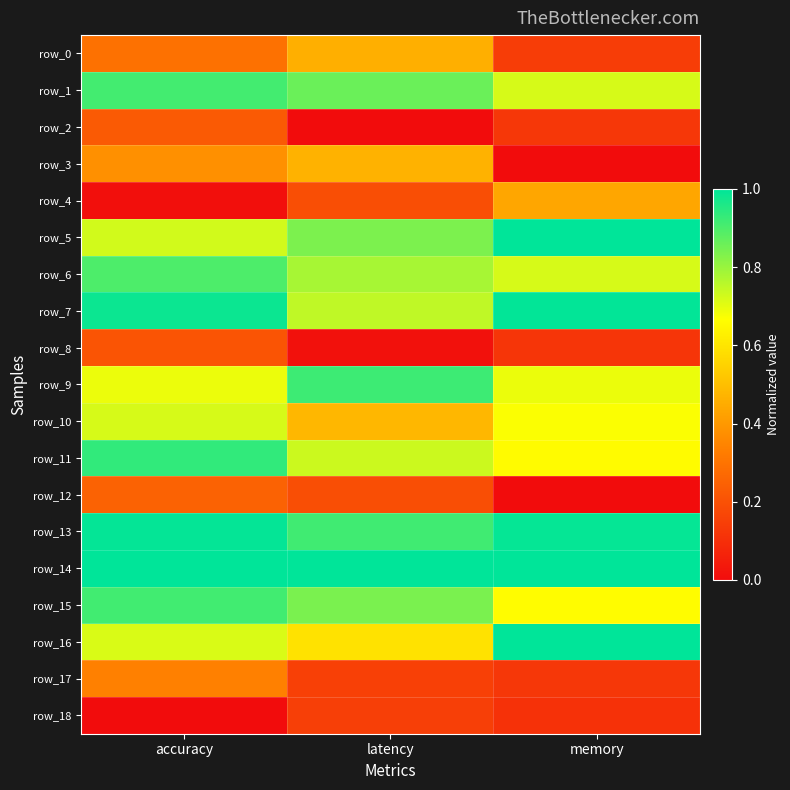

Is it true that row_18 equals 0.0 at accuracy?

True